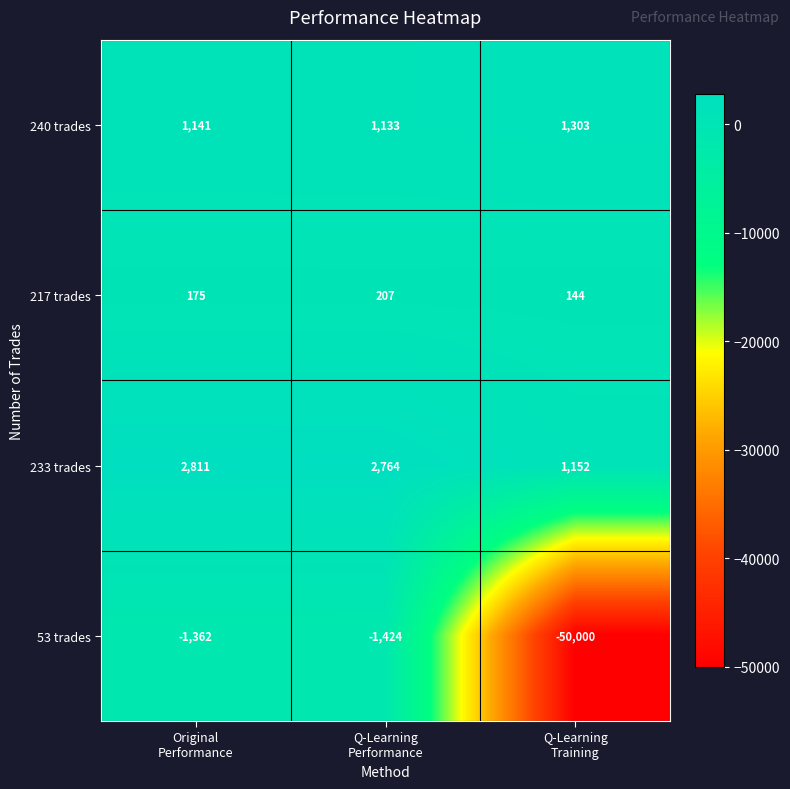

What is the difference between the second highest and minimum values in the 233 trades series?

1612